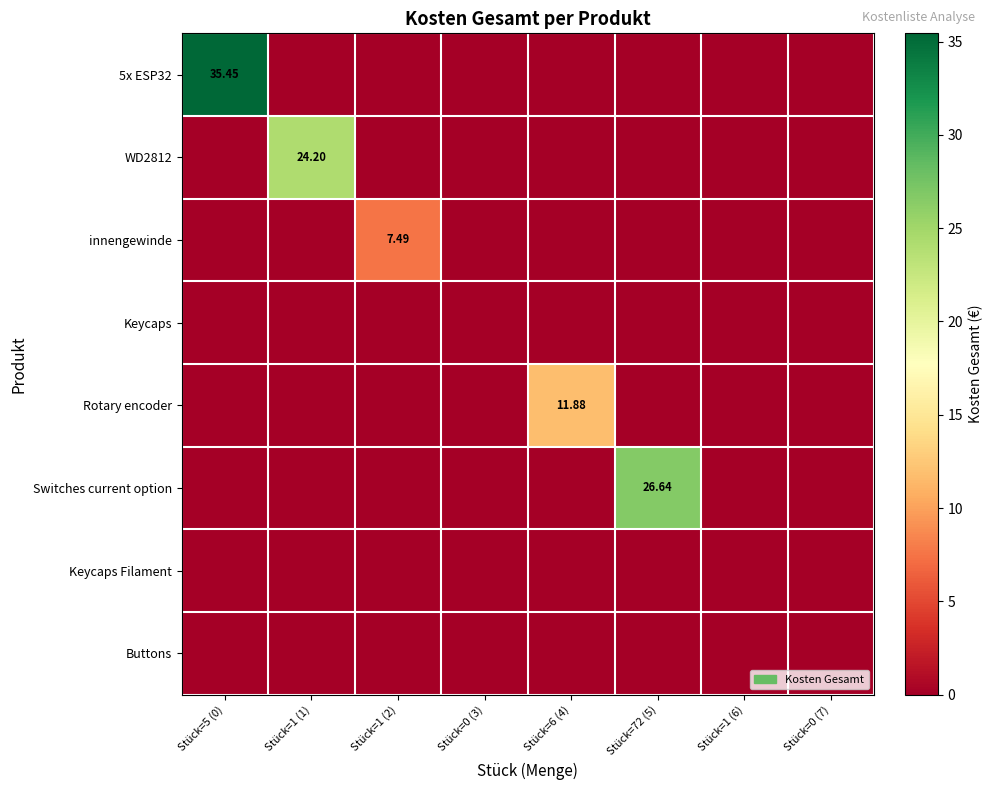

At Stück=6 (4), list the series in order from largest to smallest.

Rotary encoder, 5x ESP32, WD2812, innengewinde, Keycaps, Switches current option, Keycaps Filament, Buttons